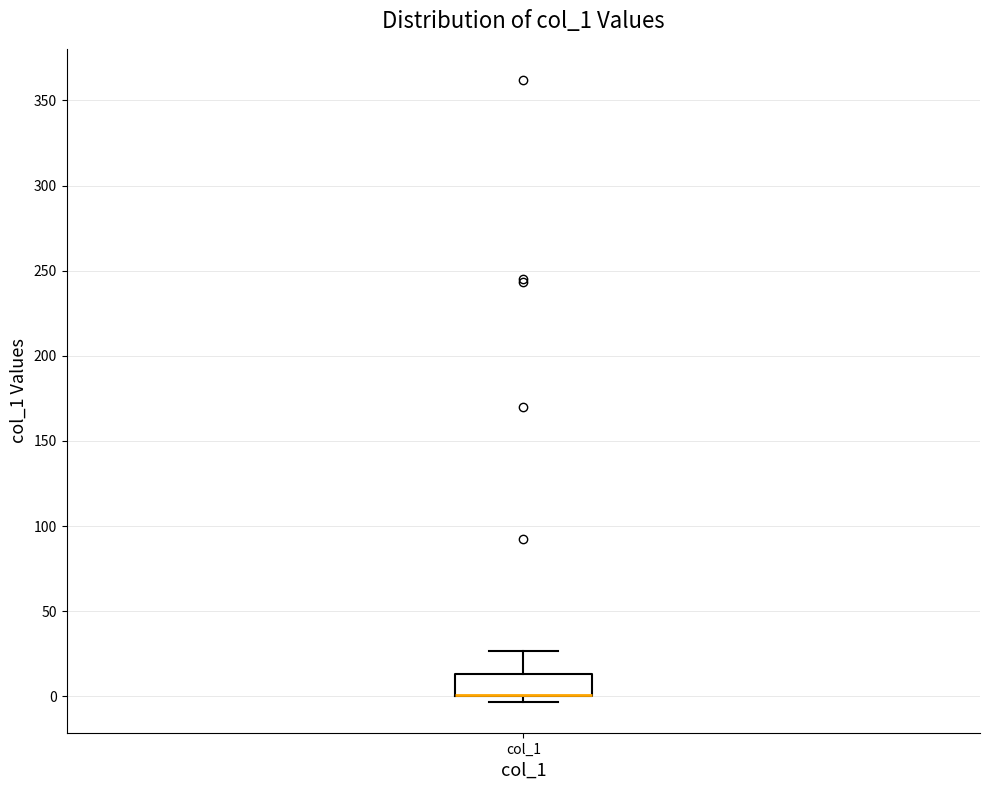

Where is the upper edge of the box for col_1 on the y-axis? The values are not printed on the chart, so give them approximately, as read against the axis.

15